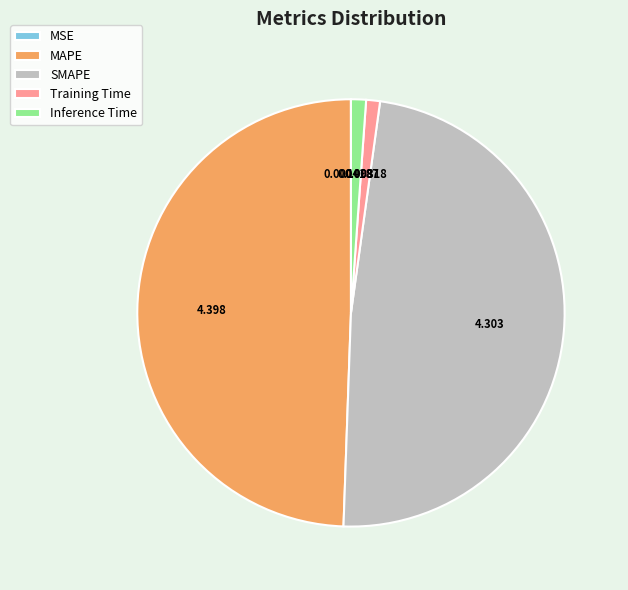

Between SMAPE and Training Time, which is larger?

SMAPE